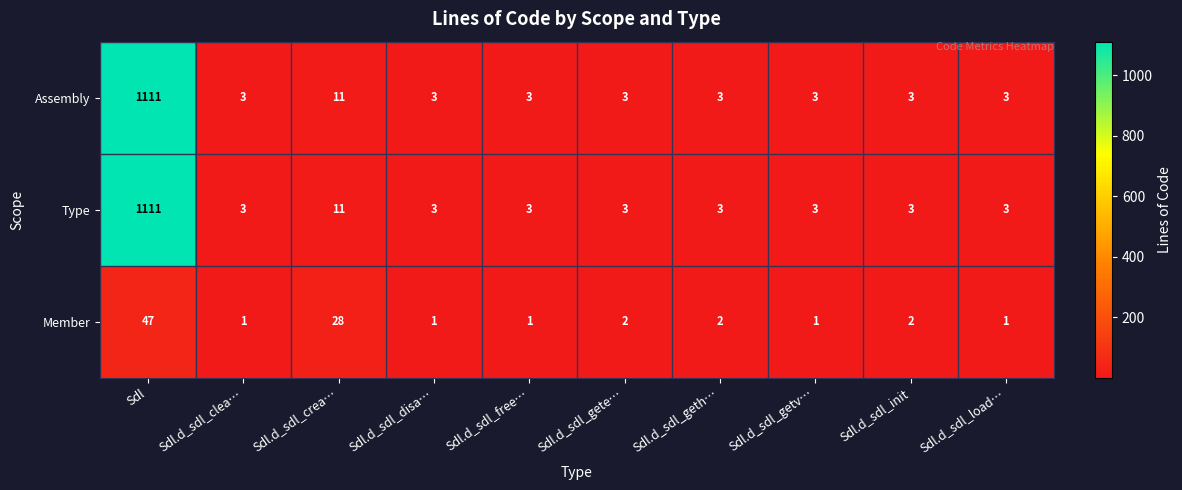

At which category is the sum across all series the highest?

Sdl